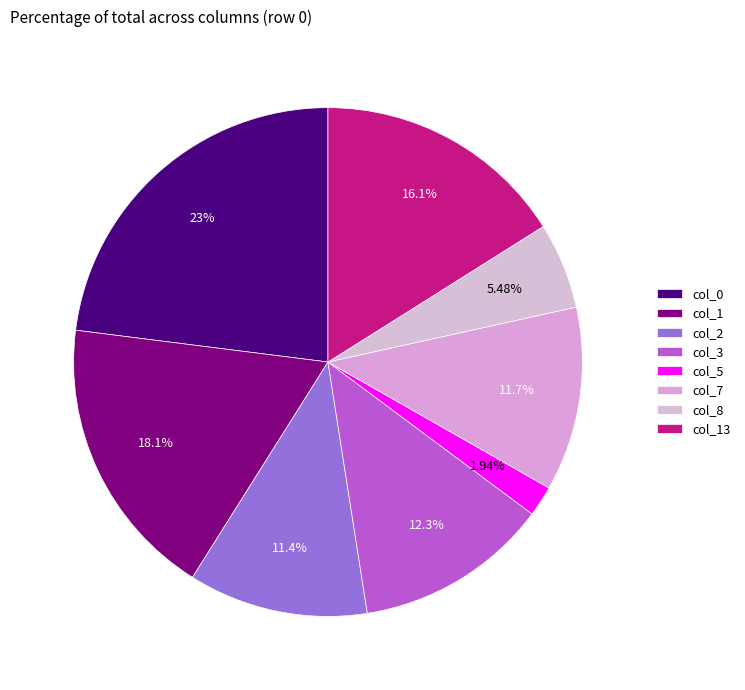

To the nearest percent, what is the difference between the col_13 and col_7 slice percentages?

4%